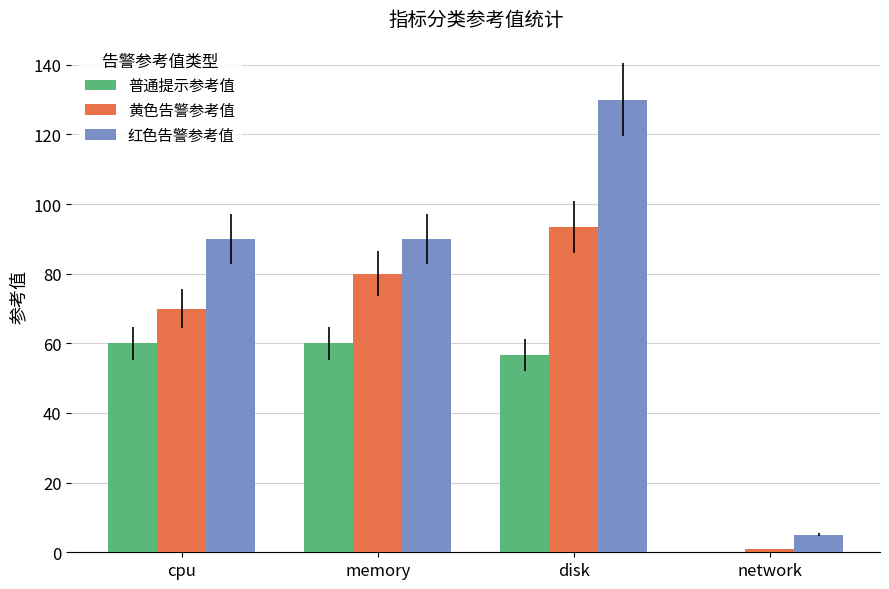

What is the maximum value for 普通提示参考值?

60.0